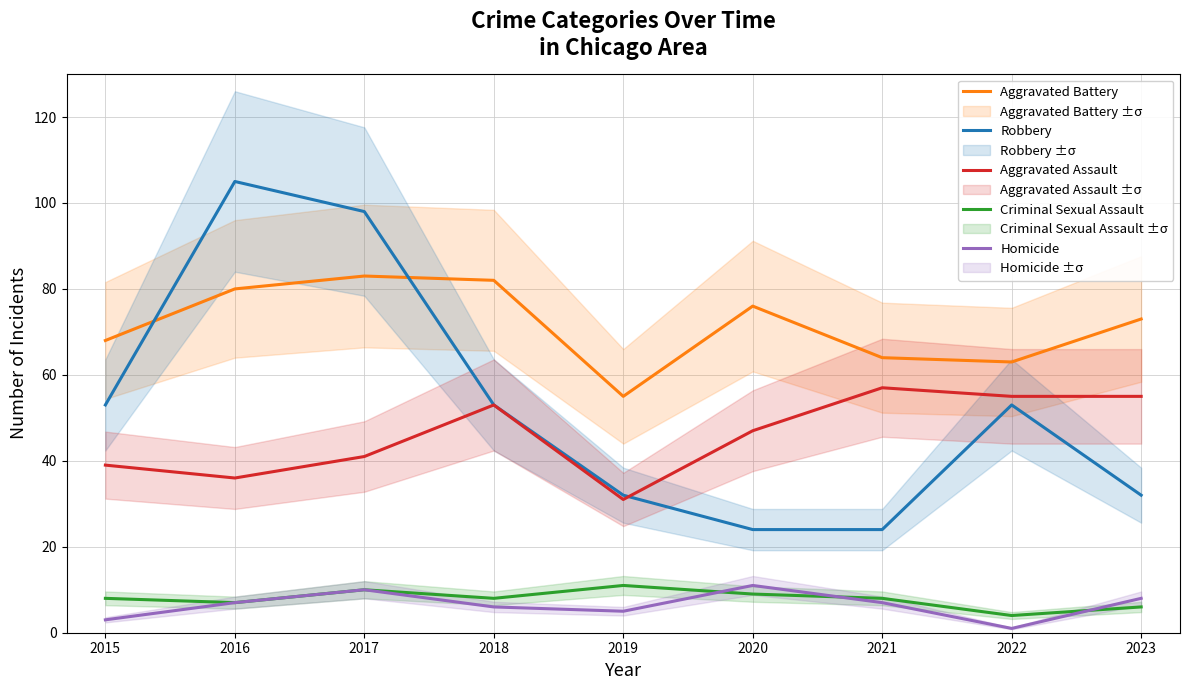

The Aggravated Battery series shows 142 at 2016. True or false?

False